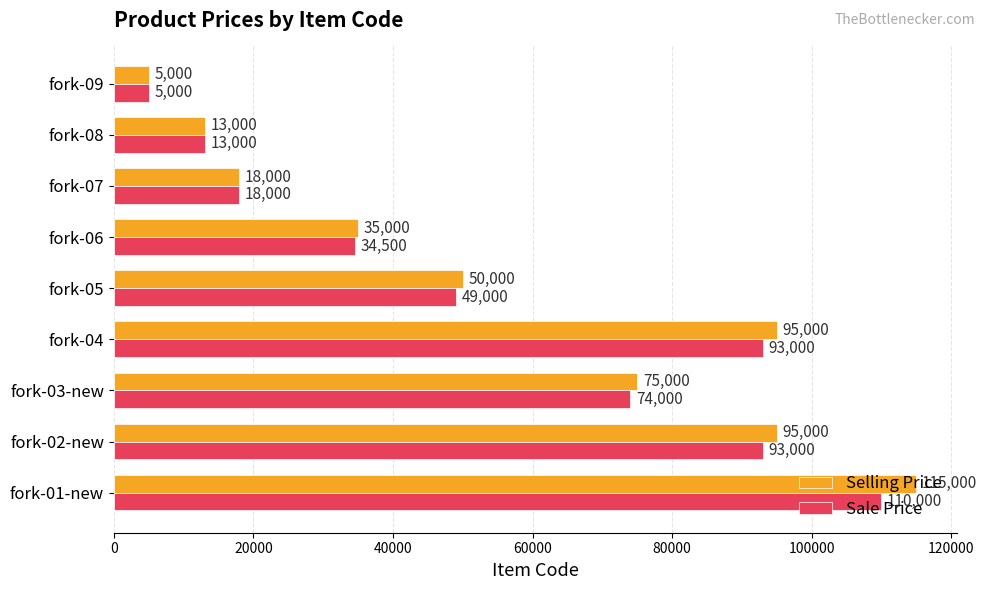

What is the total value across all series at fork-09?

10000